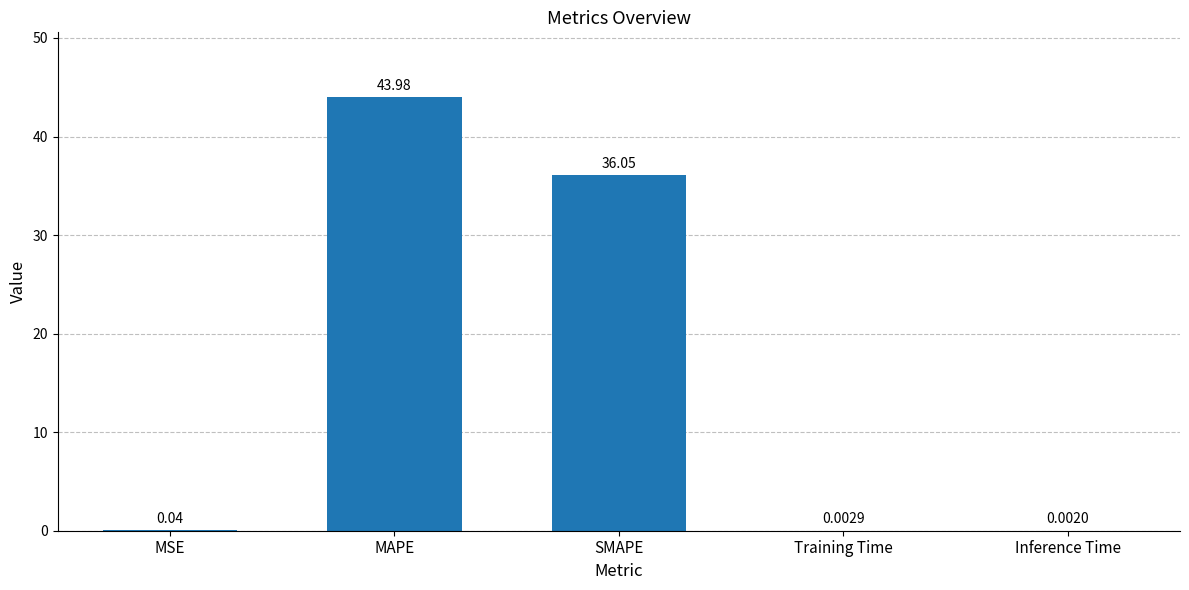

Which label corresponds to the largest value in the chart?

MAPE